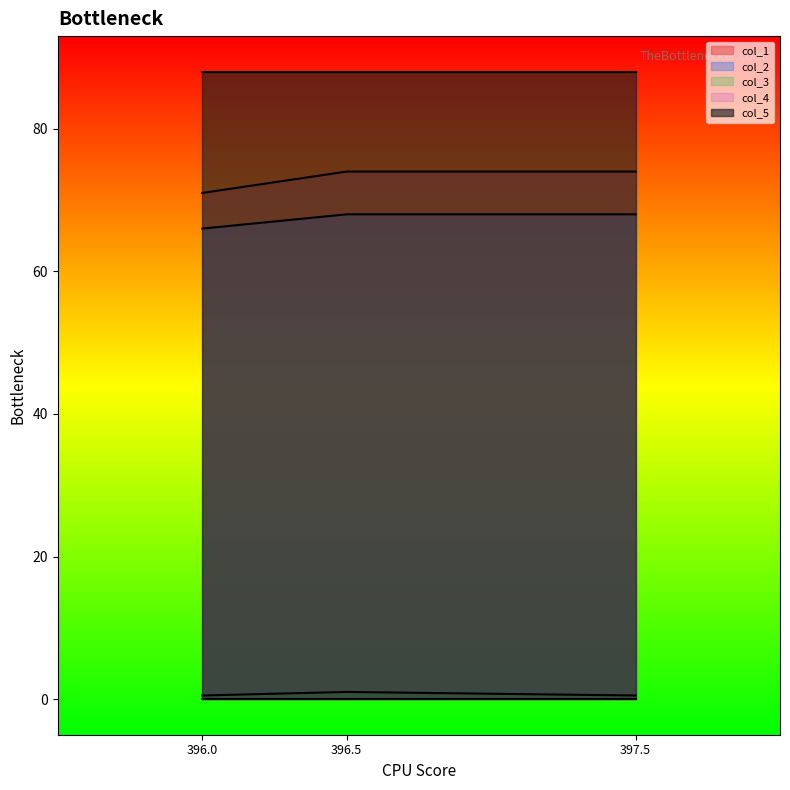

How many col_2 values are between 66 and 68?

3